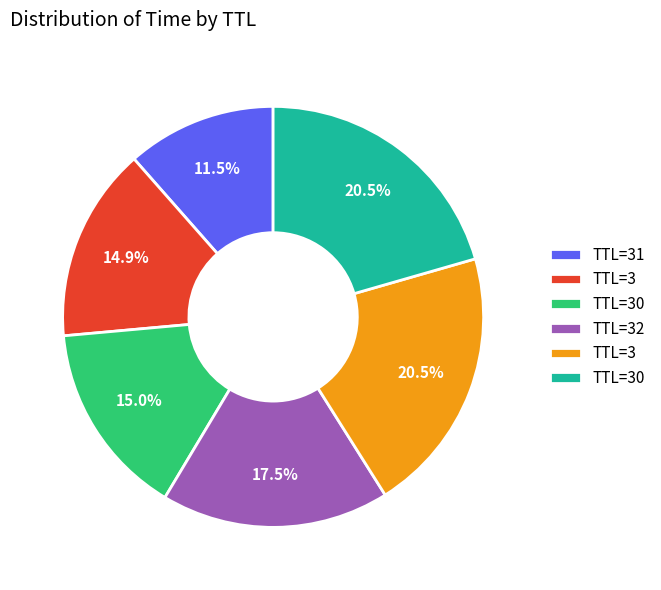

Does any single category account for the majority?

No